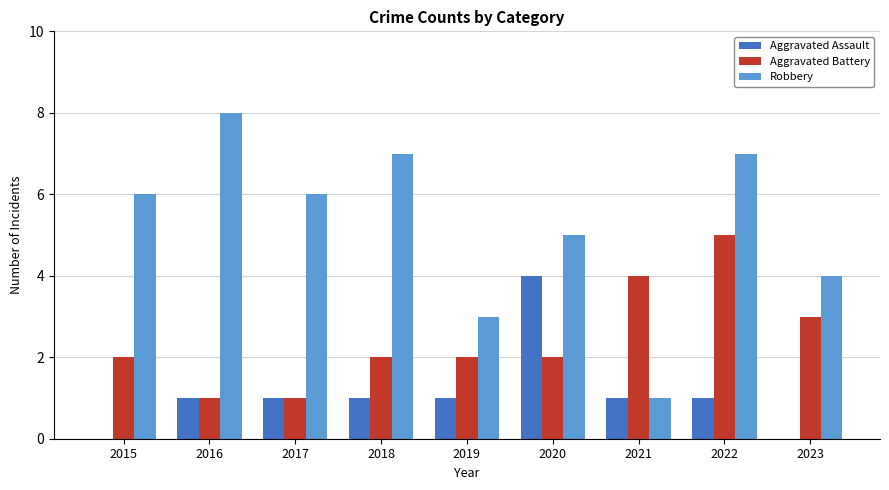

Is the value of Aggravated Battery at 2018 greater than the value of Robbery at 2015?

No